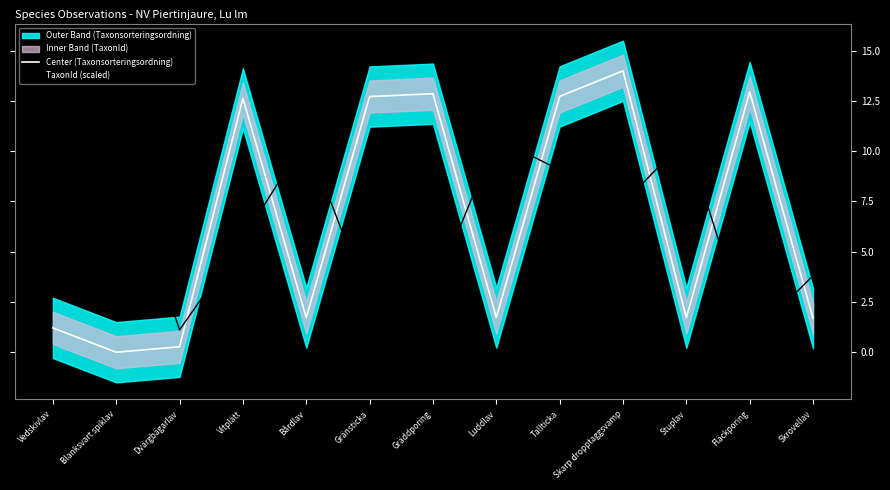

How many intersections are there between Center (Taxonsorteringsordning) and TaxonId (scaled)?

8